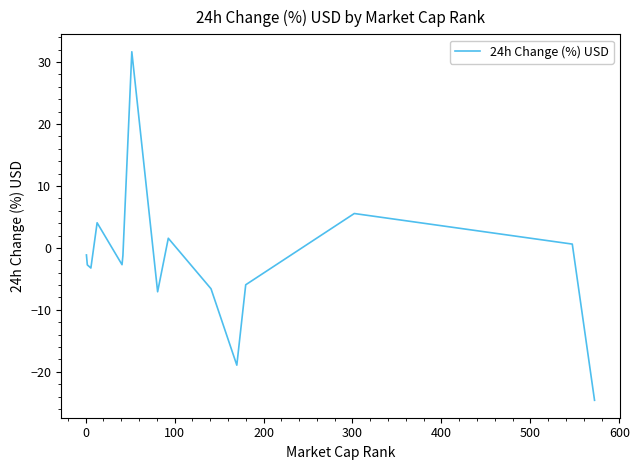

How many values are above zero?

5